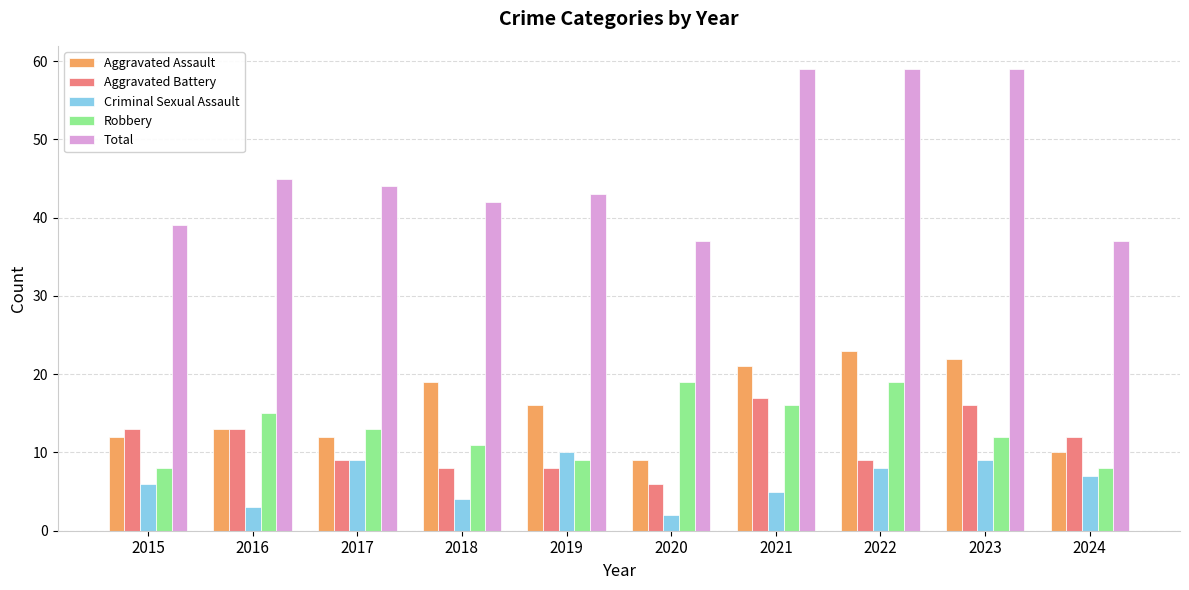

How many categories are shown in the chart?

10